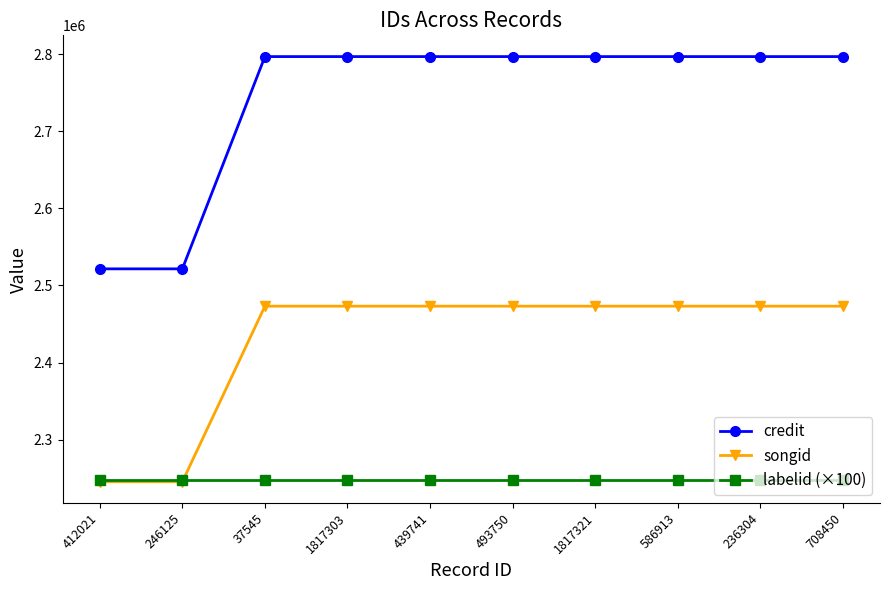

True or false: credit and labelid (×100) cross at least once.

False